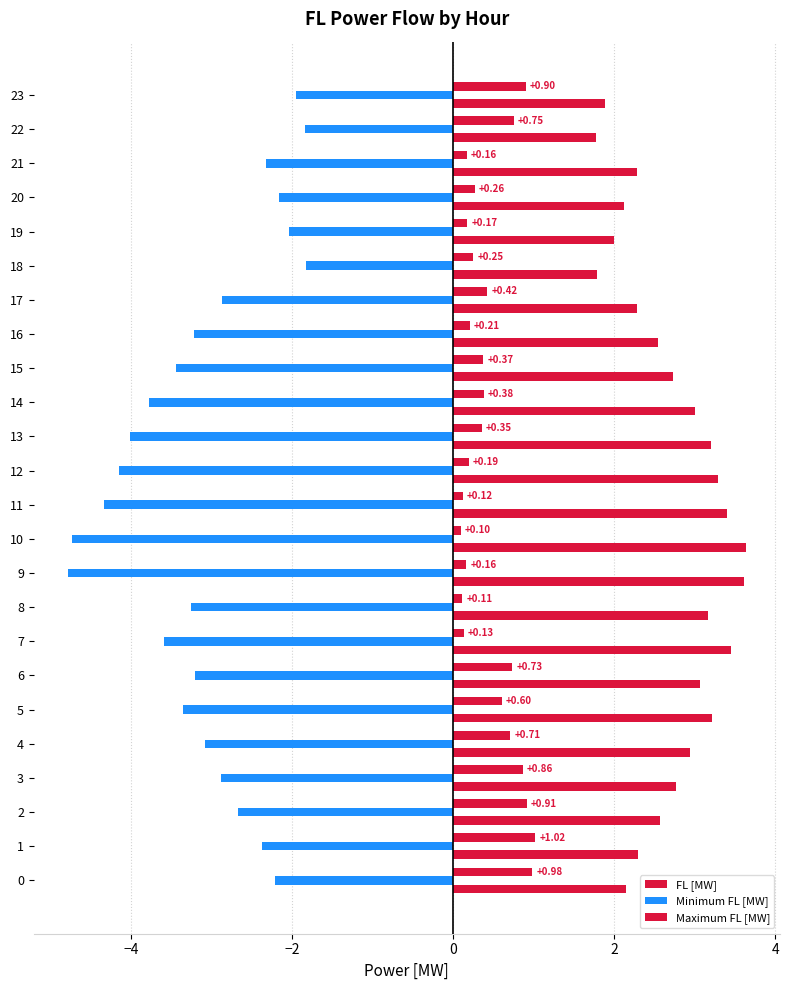

Is it true that Maximum FL [MW] equals 3.4 at 11?

True